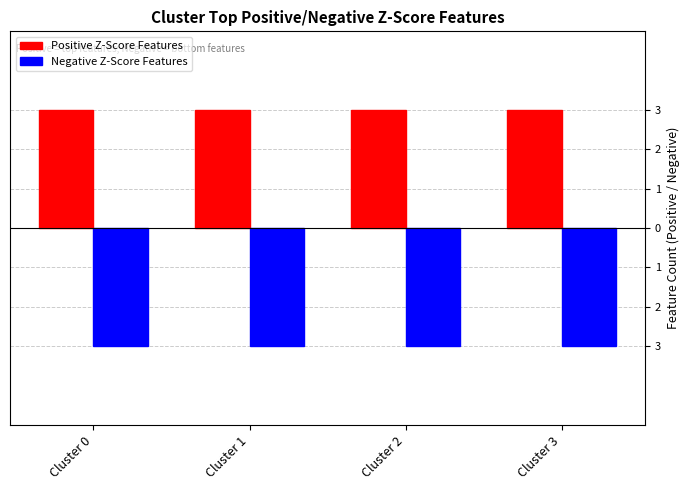

At which label does Positive Z-Score Features reach its peak?

Cluster 0